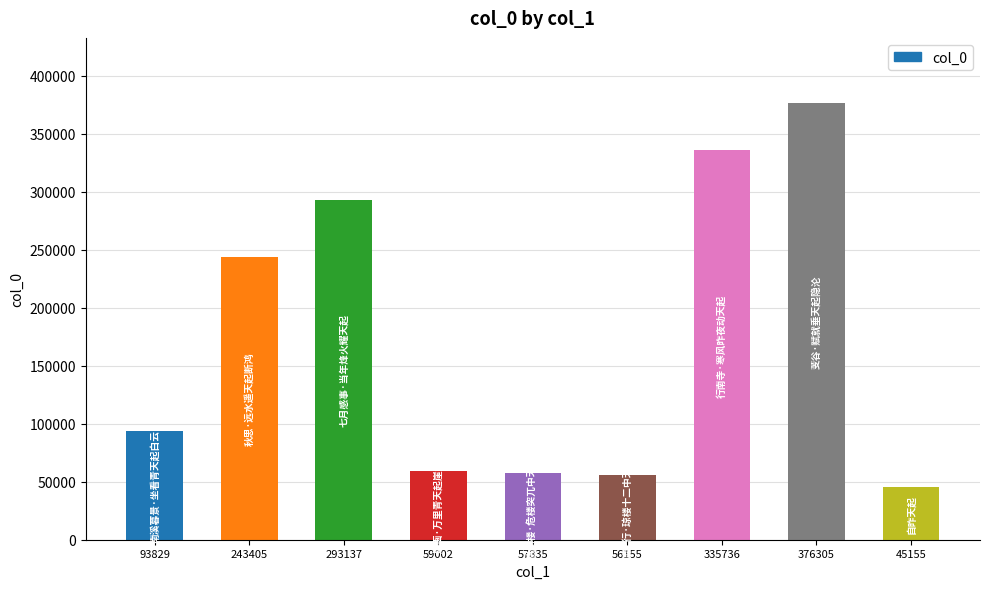

What is the label of the 7th bar from the left?

335736